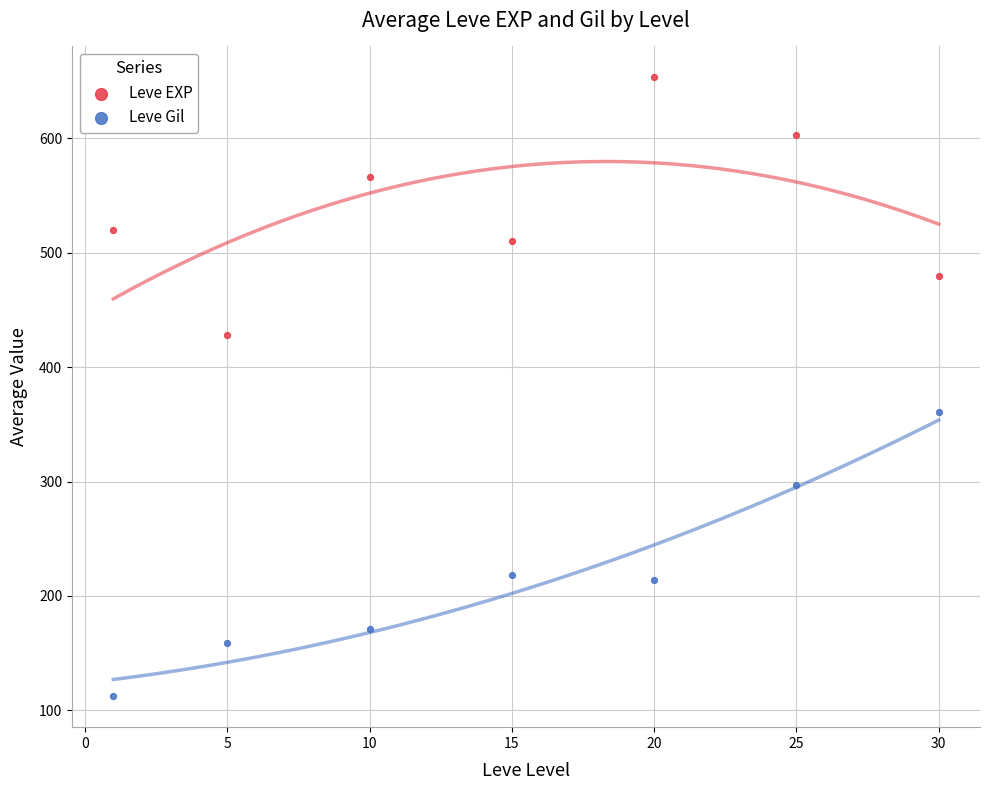

Across all data points, what is the range of X values (max minus min)?

29.0